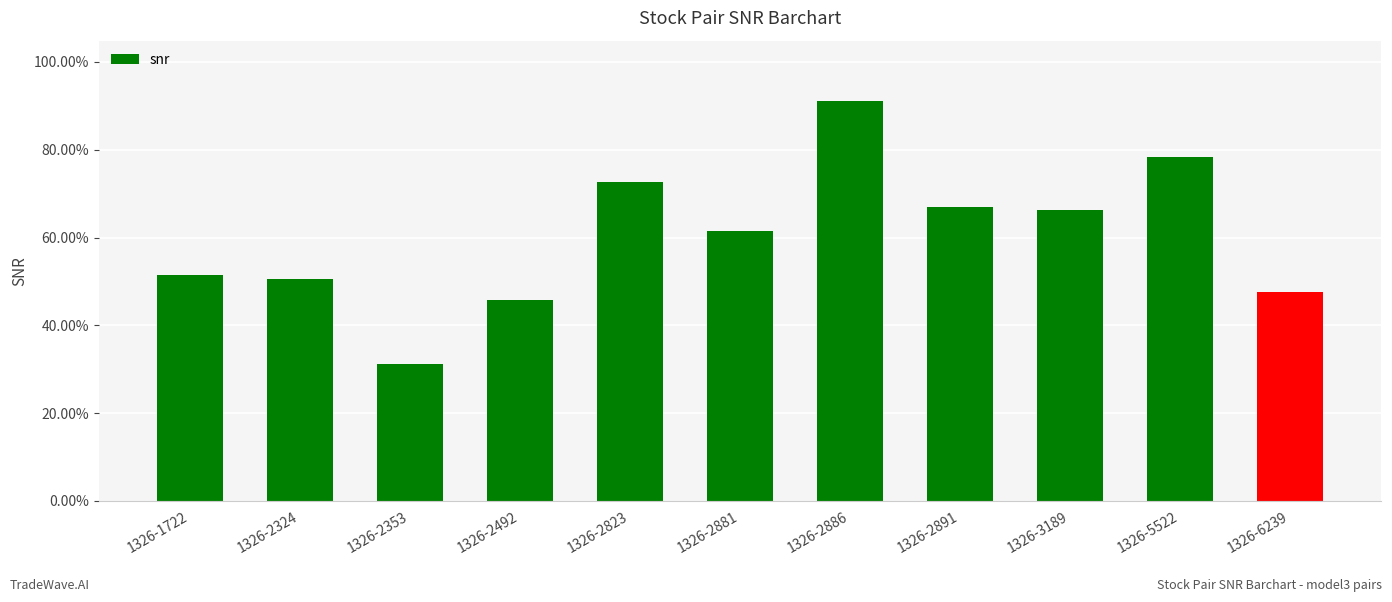

What is the minimum value shown in the chart?

0.3